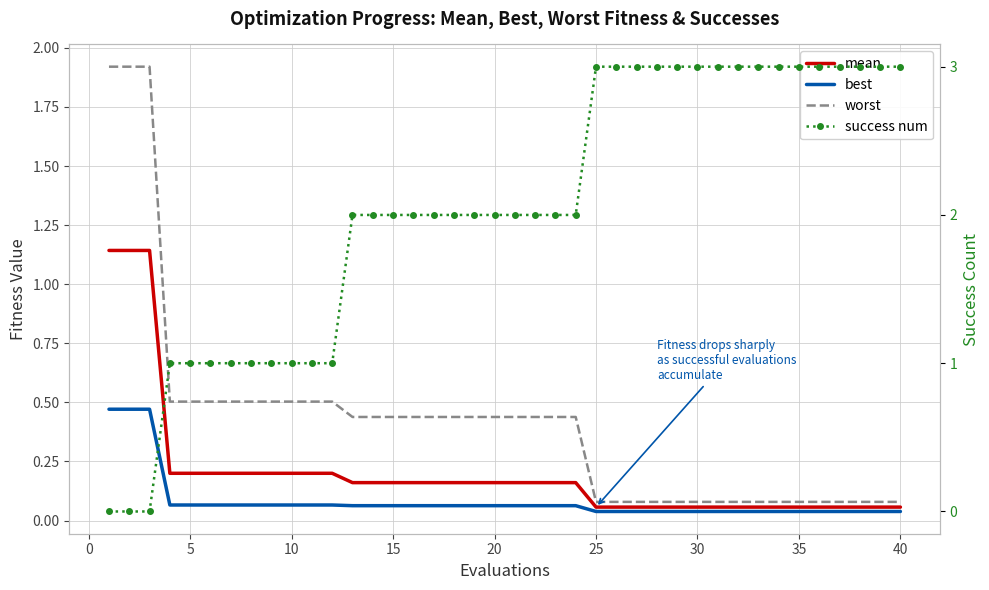

Rank the series by their maximum value, from lowest to highest.

best, mean, worst, success num